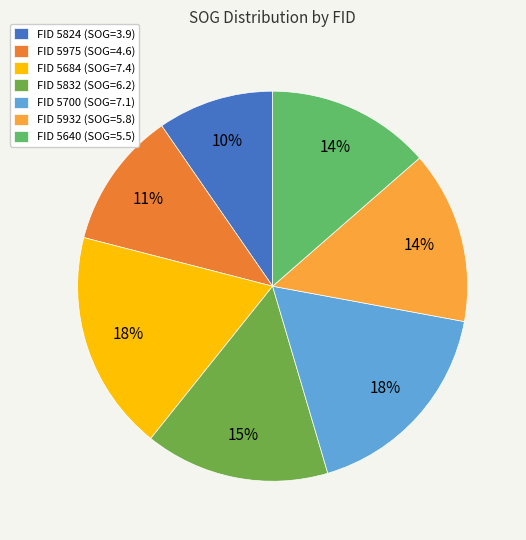

To the nearest percent, what is the average slice percentage?

14%